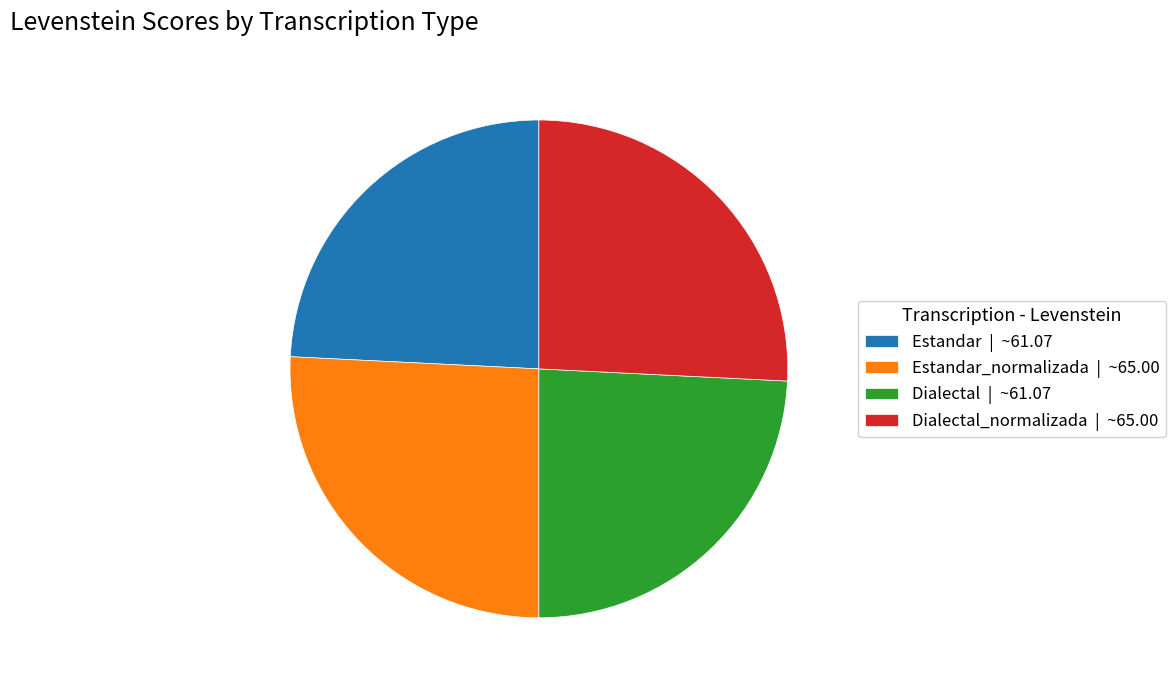

Is the sum of Dialectal | ~61.07 and Estandar | ~61.07 greater than half?

No